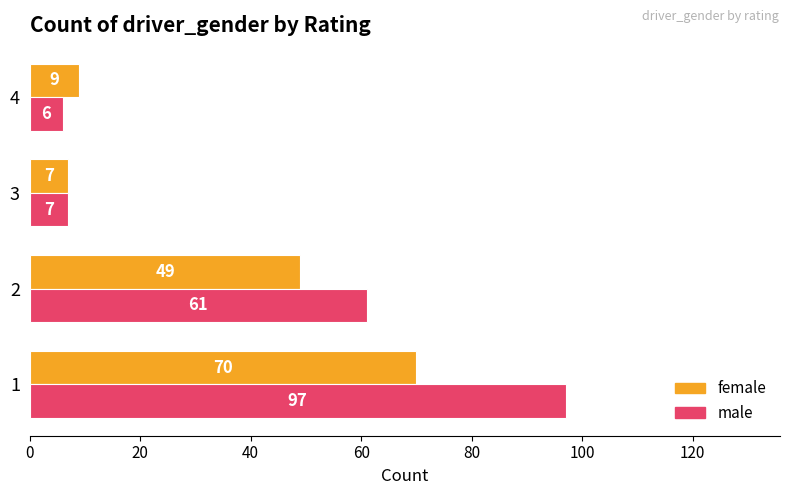

Read the male value at 2.

61